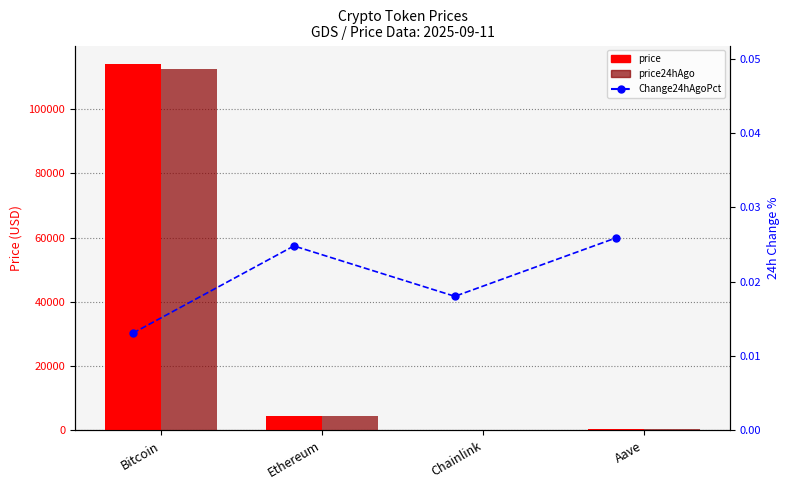

Does the chart contain stacked bars?

No